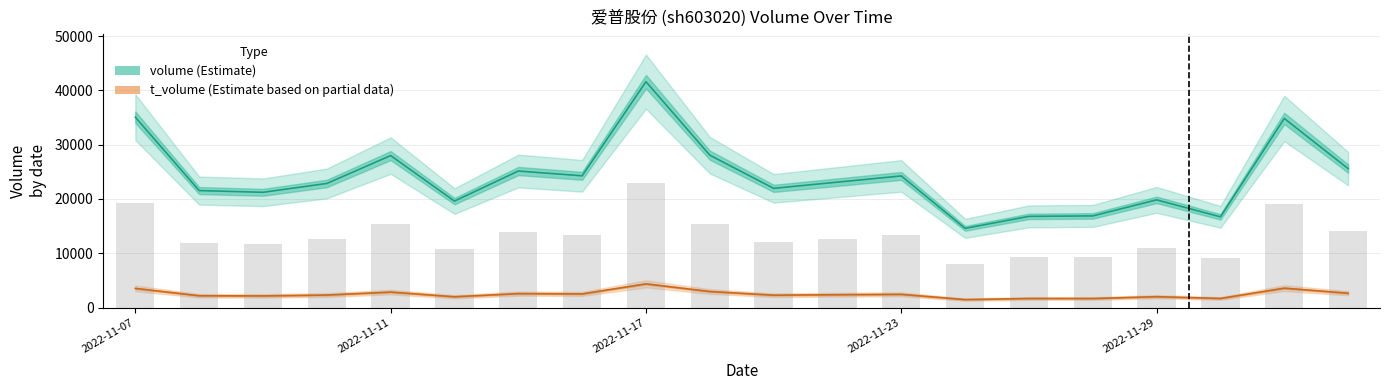

Which series has the largest total across all categories?

volume (Estimate)